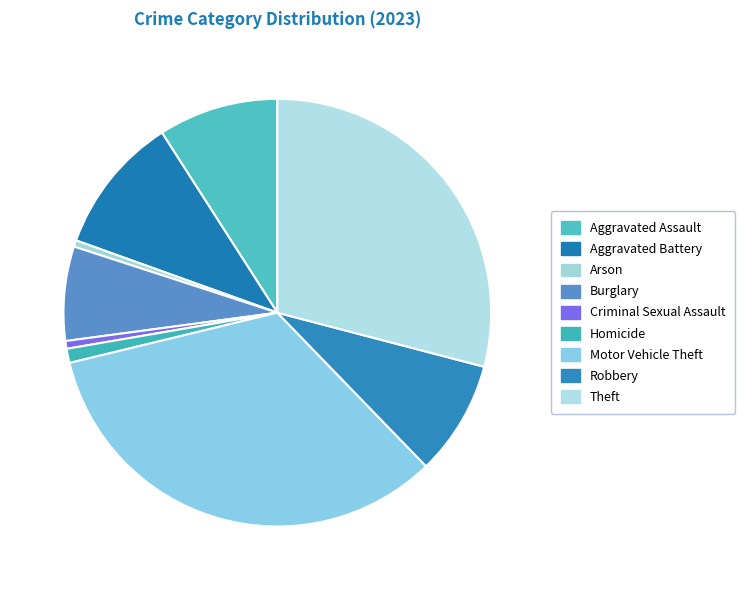

Approximately how many times larger is the value at Robbery compared to Arson?

17.8